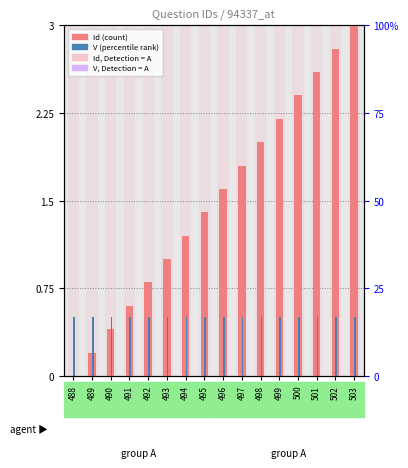

At which label does Id (normalized) first exceed 1?

494